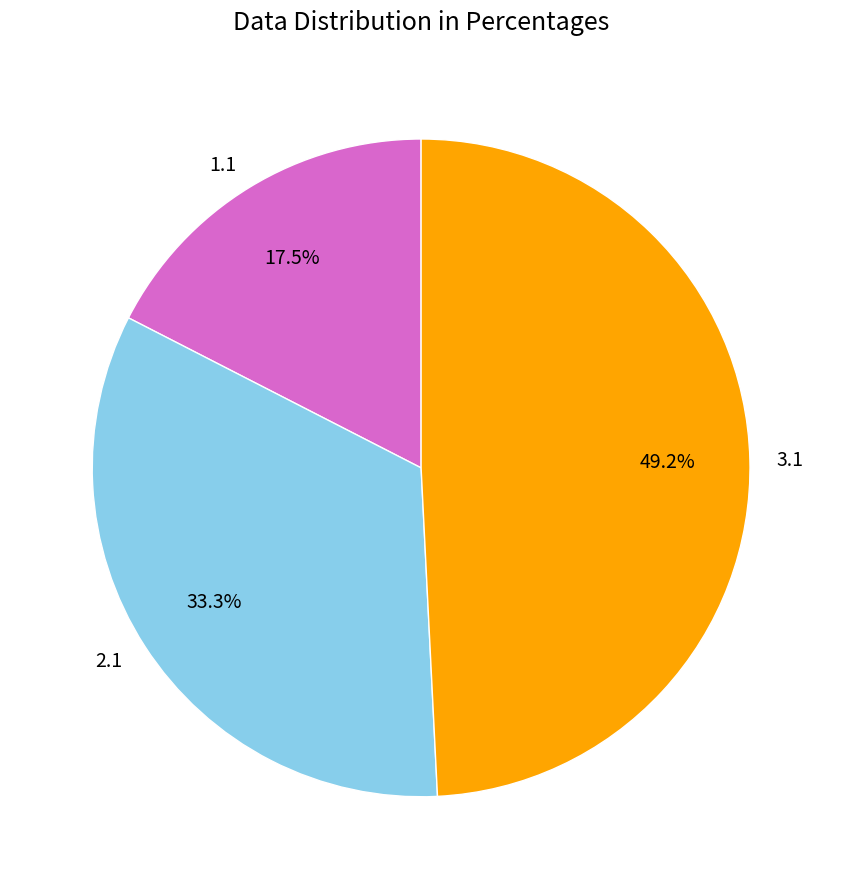

Between 1.1 and 3.1, which is larger?

3.1